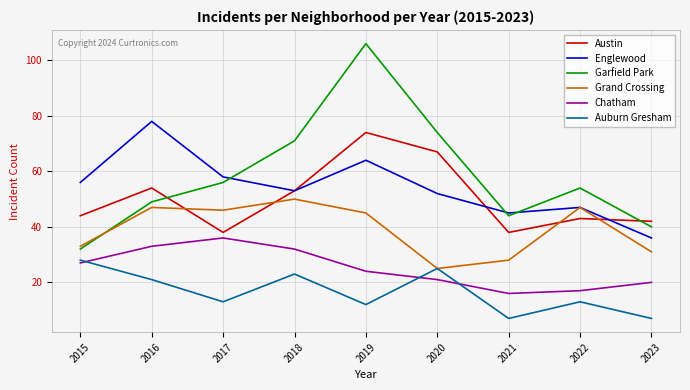

Read the Chatham value at 2022.

17